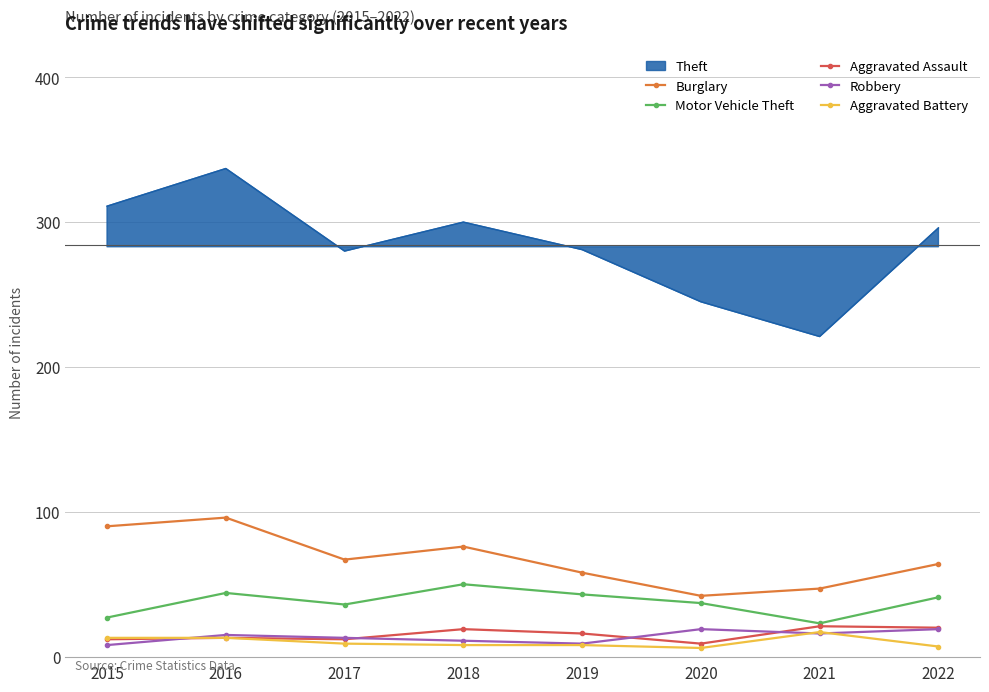

At which label does Robbery reach its peak?

2020